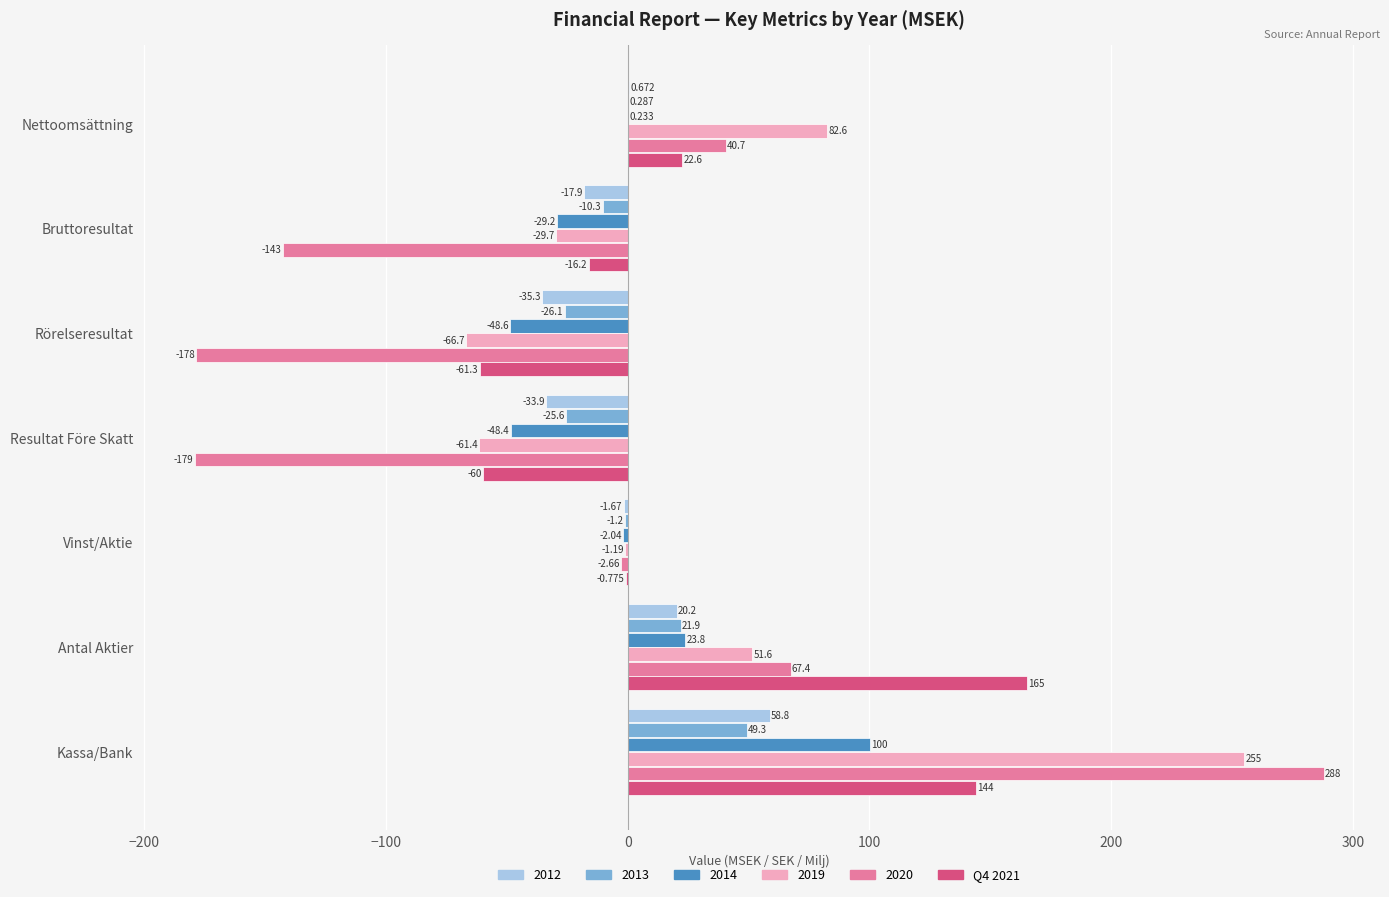

How many distinct data groups are displayed?

6